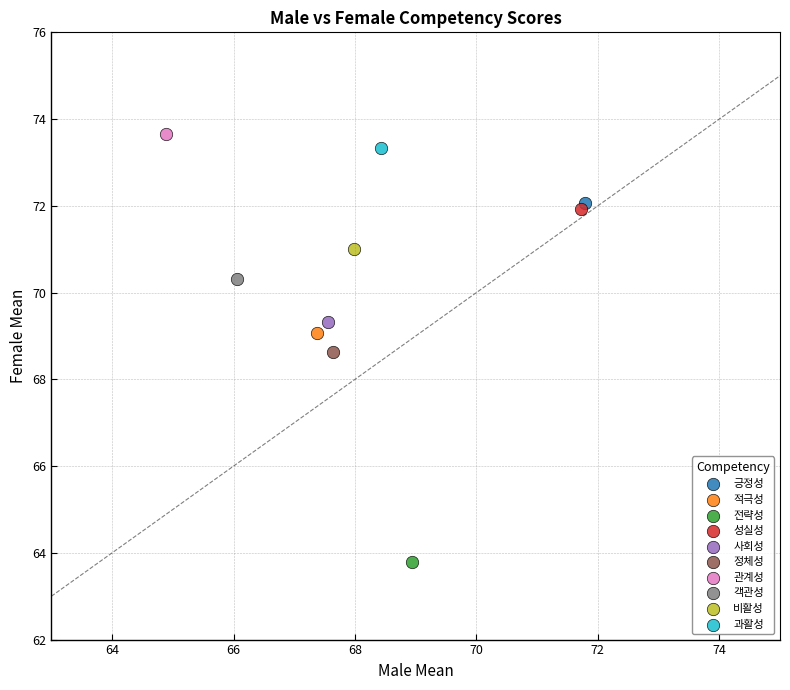

What are all the series names shown in the legend?

긍정성, 적극성, 전략성, 성실성, 사회성, 정체성, 관계성, 객관성, 비활성, 과활성